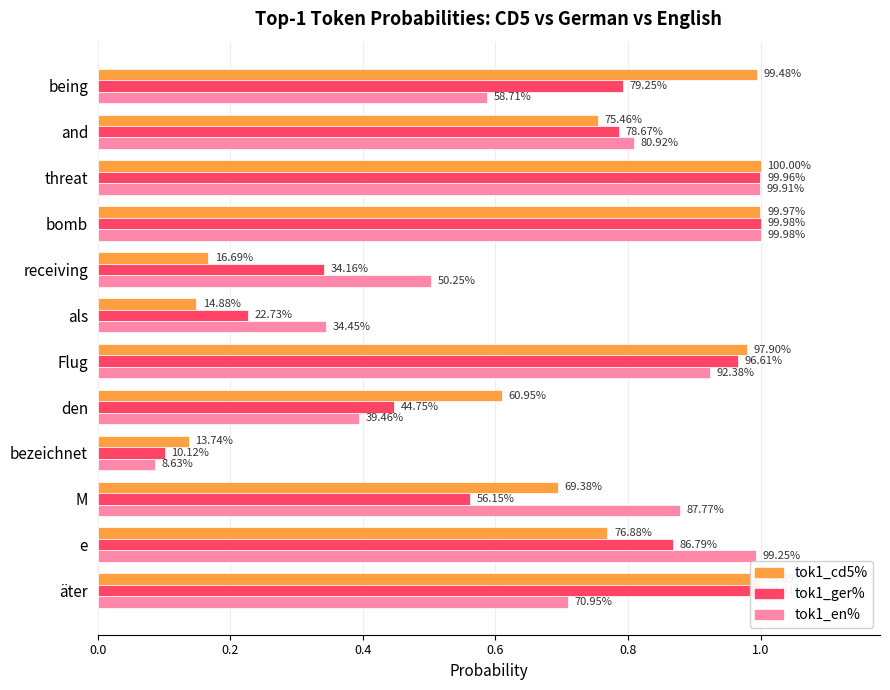

What are all the series names shown in the legend?

tok1_cd5%, tok1_ger%, tok1_en%